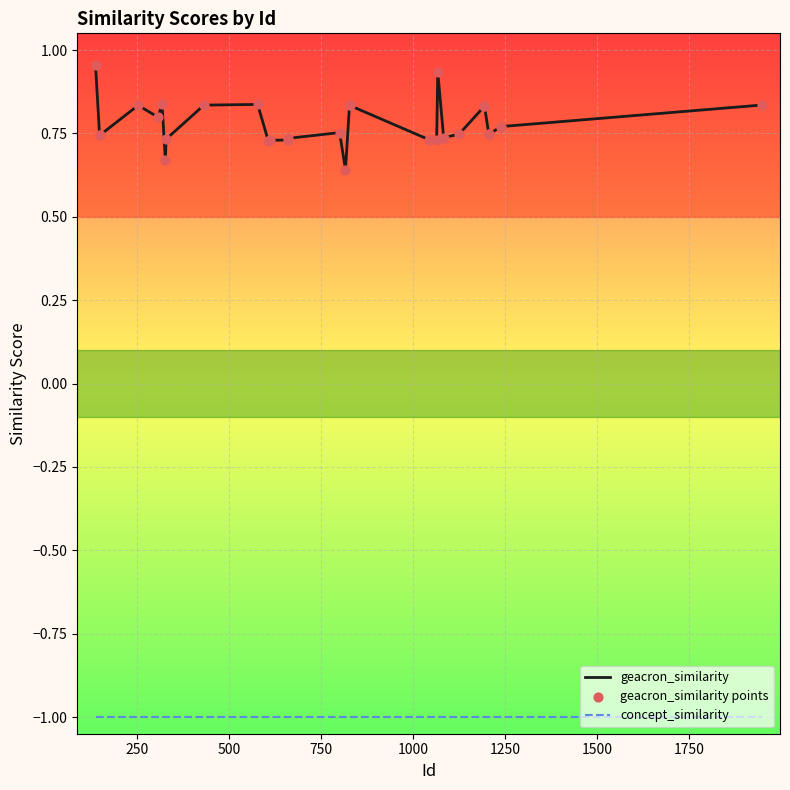

What are all the series names shown in the legend?

geacron_similarity, concept_similarity, geacron_similarity points